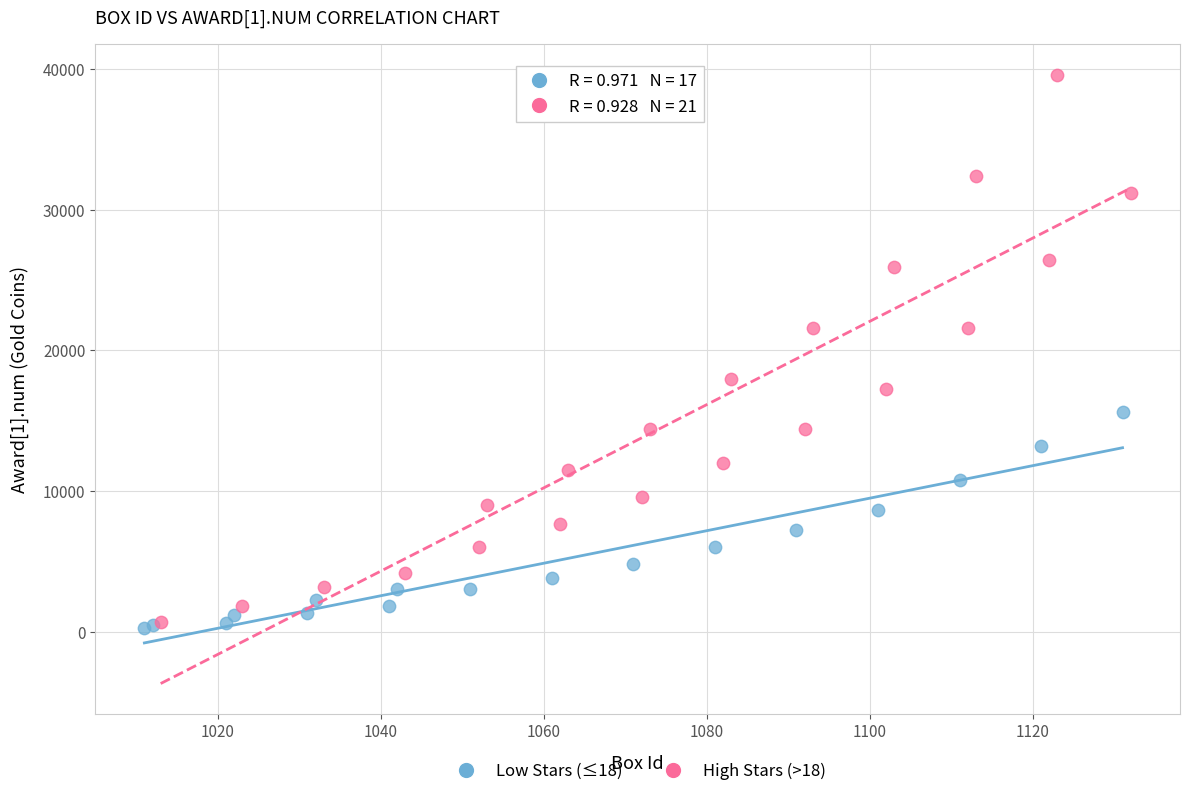

Which series contains the highest Y value?

High Stars (>18)